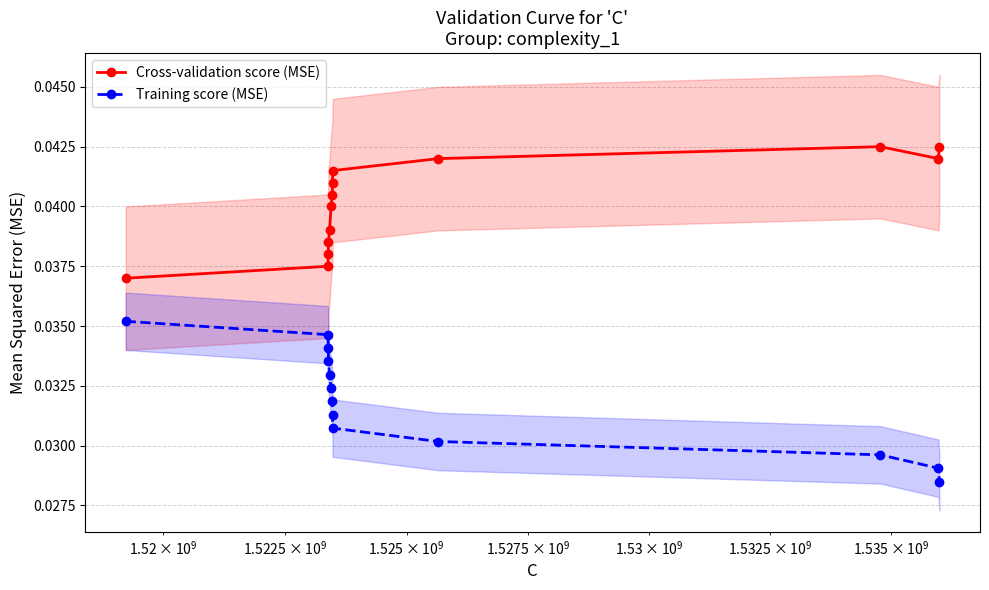

How many Training score (MSE) values are between 0 and 1?

13